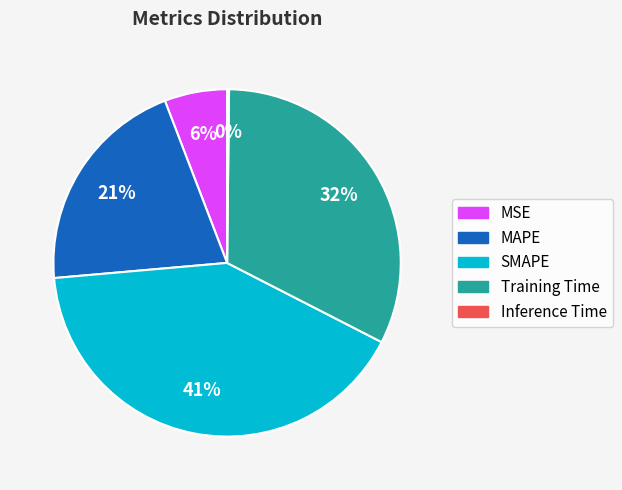

What percentage is the MSE slice, to the nearest percent?

6%